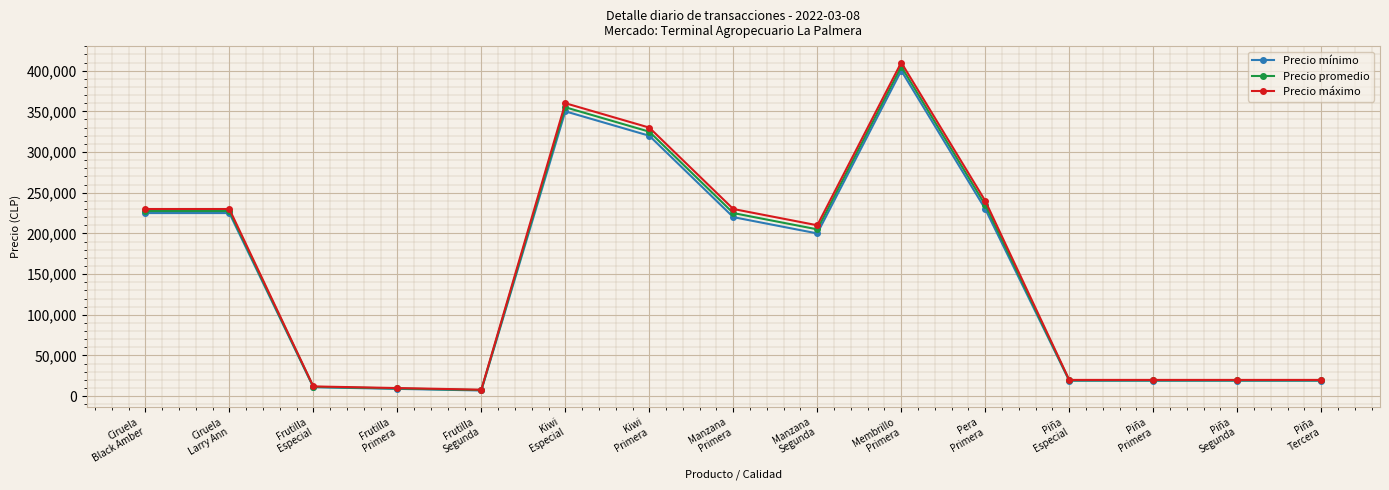

What is the minimum value for Precio máximo?

8000